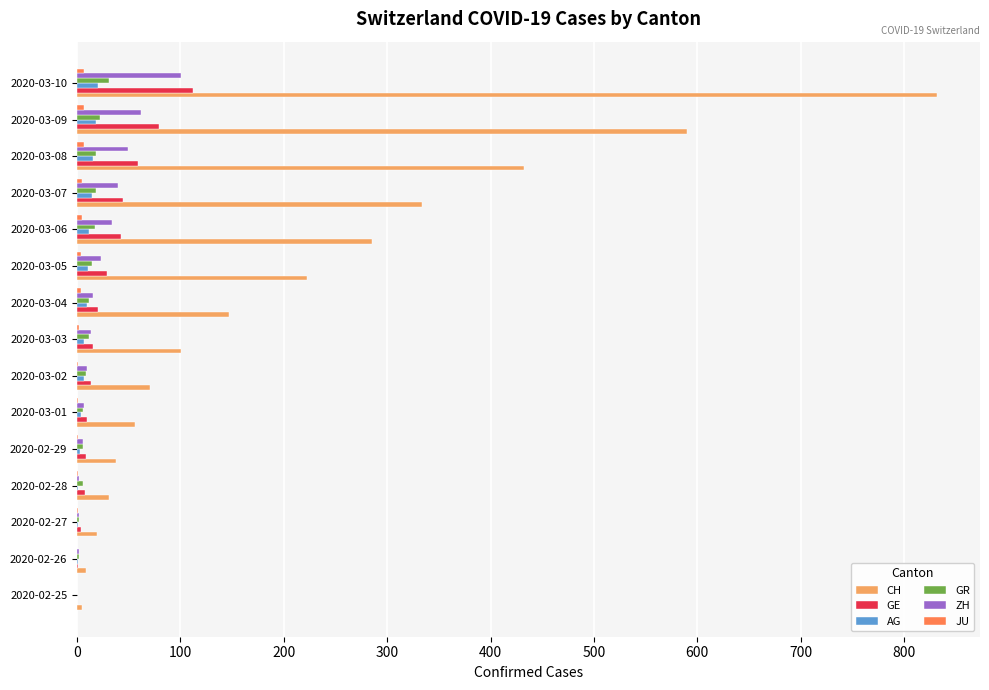

Which series has the largest total across all categories?

CH